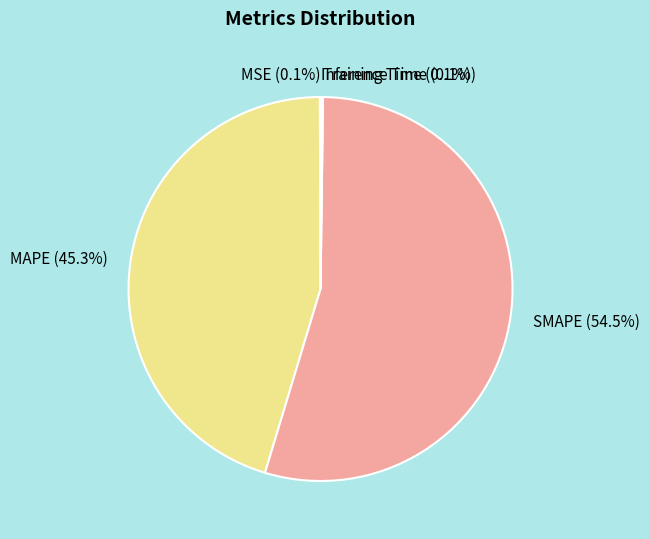

What portion of the pie excludes MAPE?

54.7%